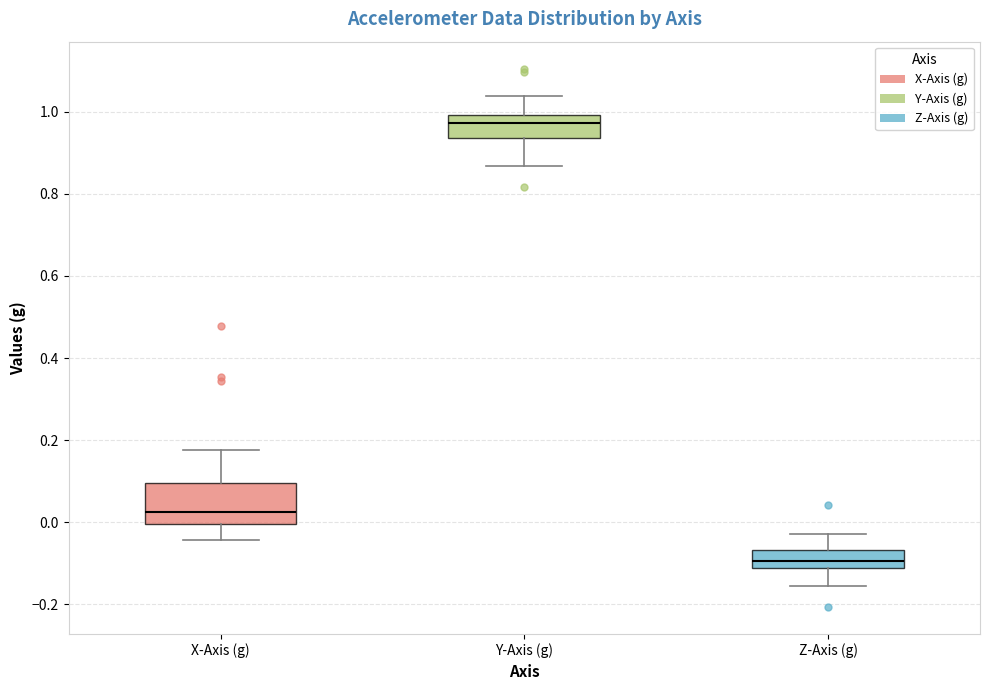

Which box's median line is the highest?

Y-Axis (g)